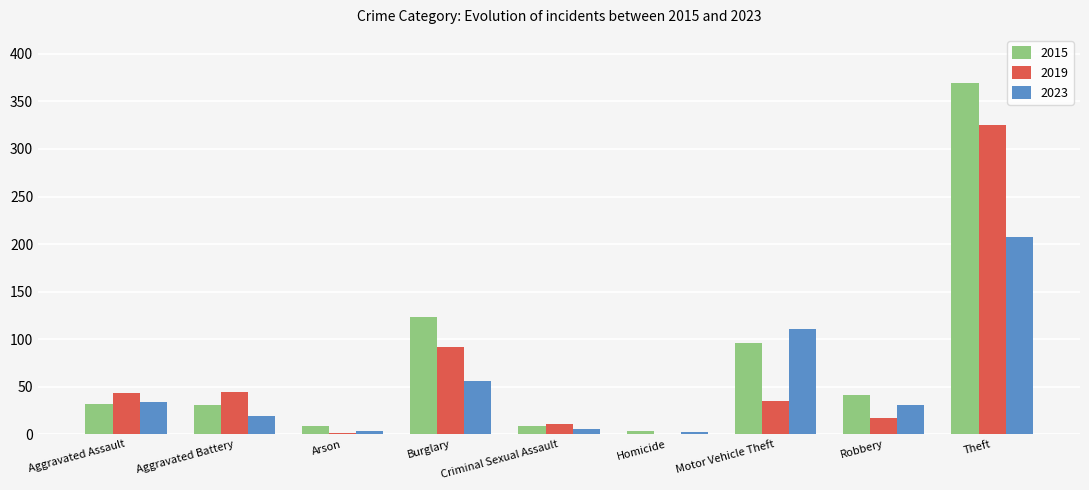

At which label does 2023 reach its peak?

Theft